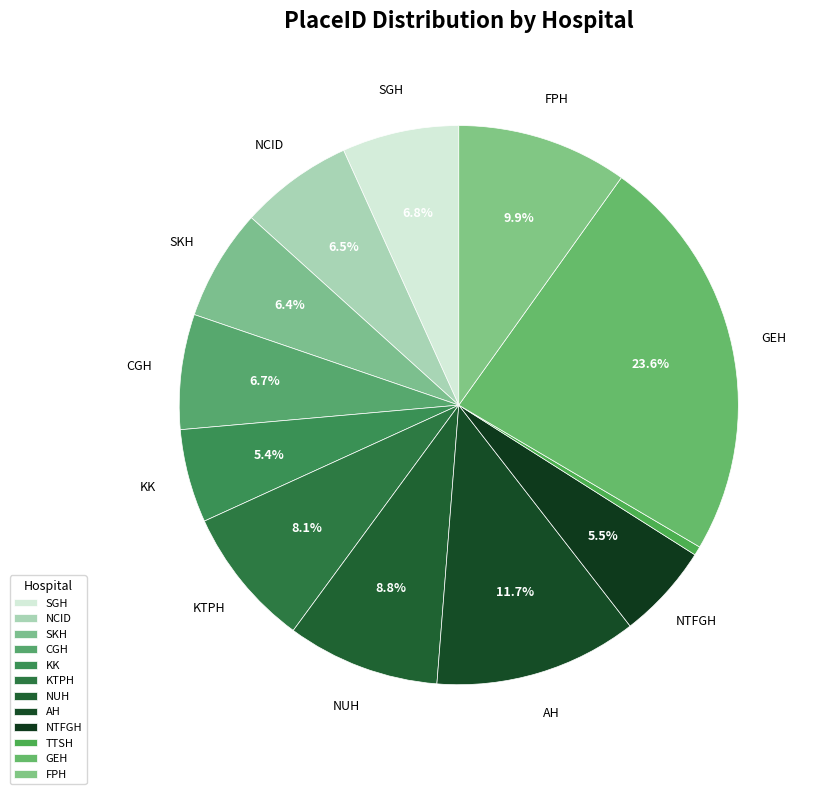

What is the change in value from KTPH to GEH?

+149